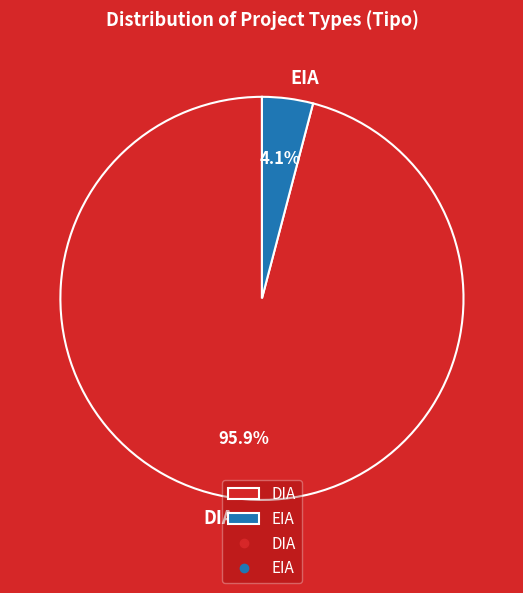

What percentage is NOT represented by DIA?

4.1%